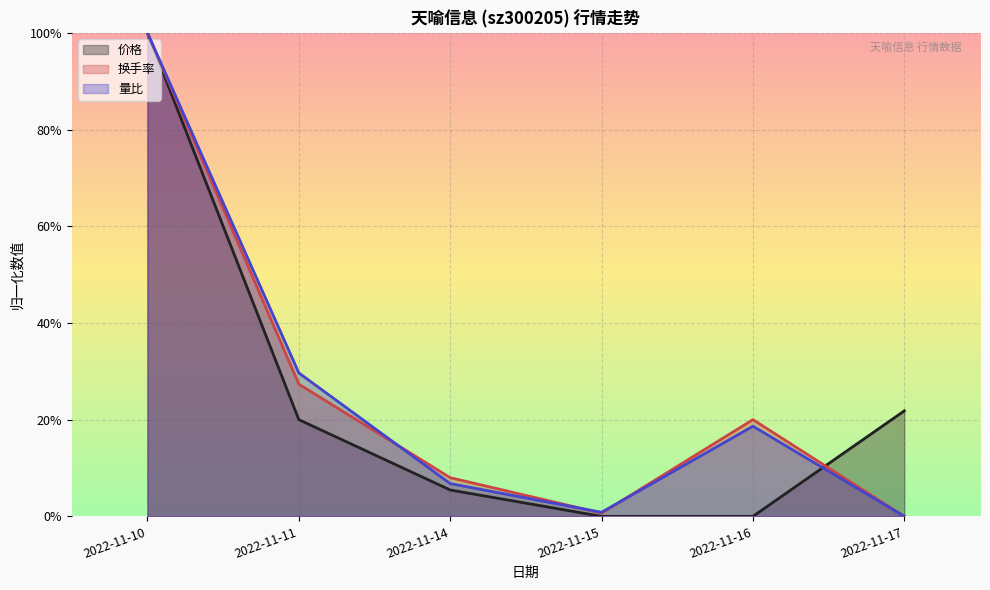

What is the sum of all 量比 values?

1.6